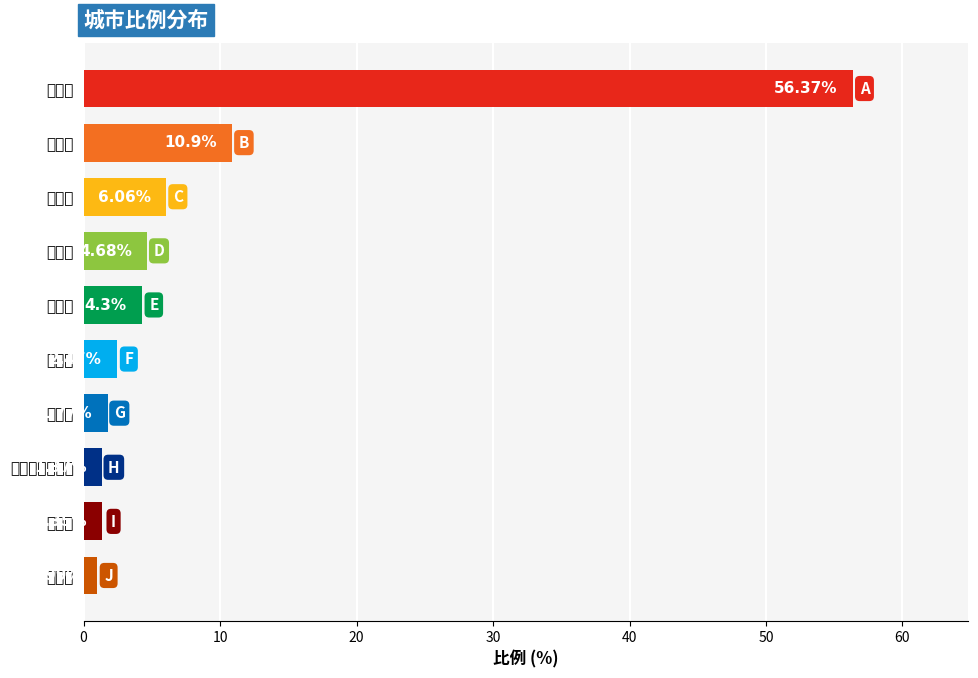

At which label is the value closest to 28?

琼海市